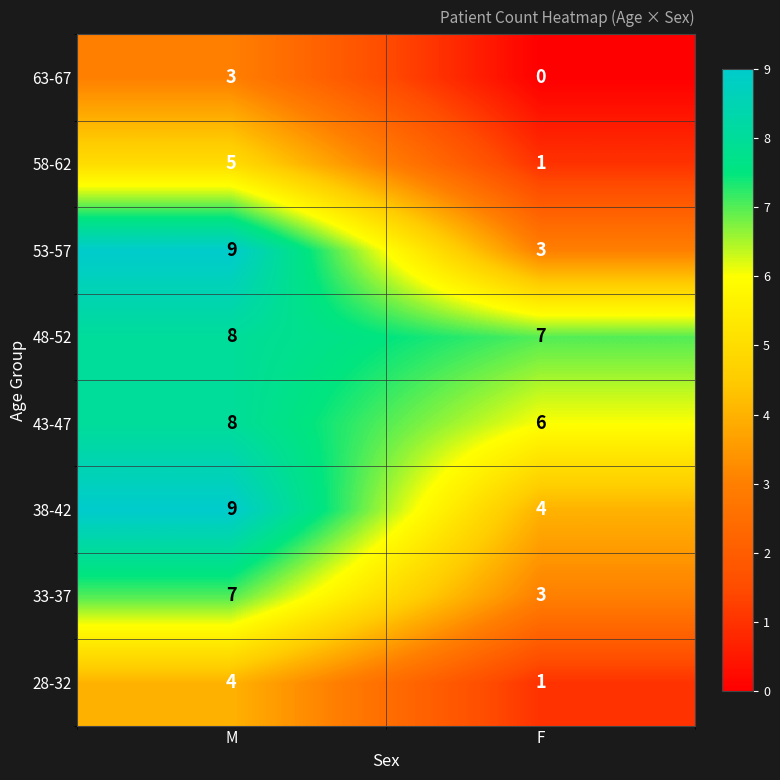

Reading left to right, extract all data points from this chart.

63-67: 3	0
58-62: 5	1
53-57: 9	3
48-52: 8	7
43-47: 8	6
38-42: 9	4
33-37: 7	3
28-32: 4	1